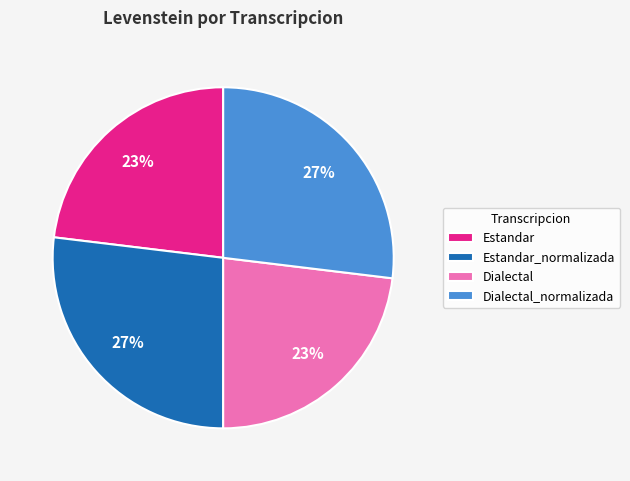

To the nearest percent, what is the combined percentage of Estandar_normalizada and Estandar?

50%